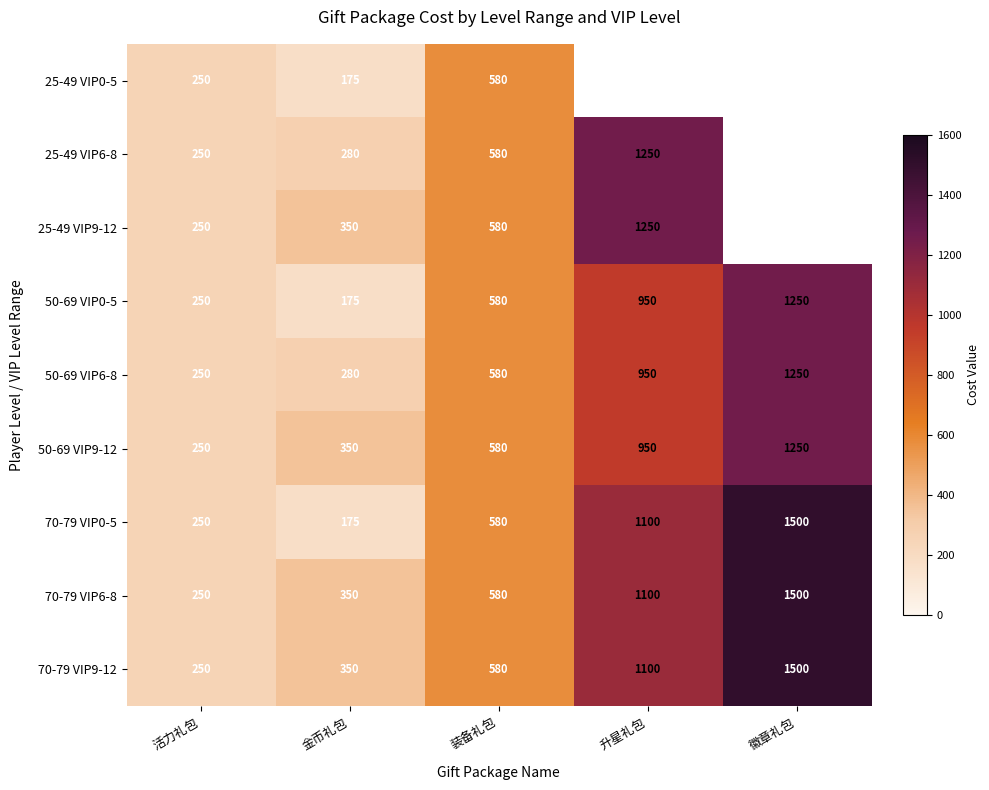

Count the number of data series in this chart.

9